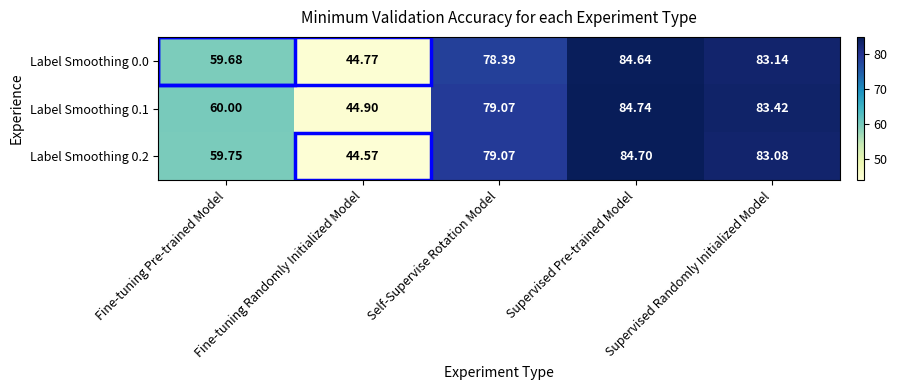

Where is Label Smoothing 0.2 nearest to the value 64?

Fine-tuning Pre-trained Model